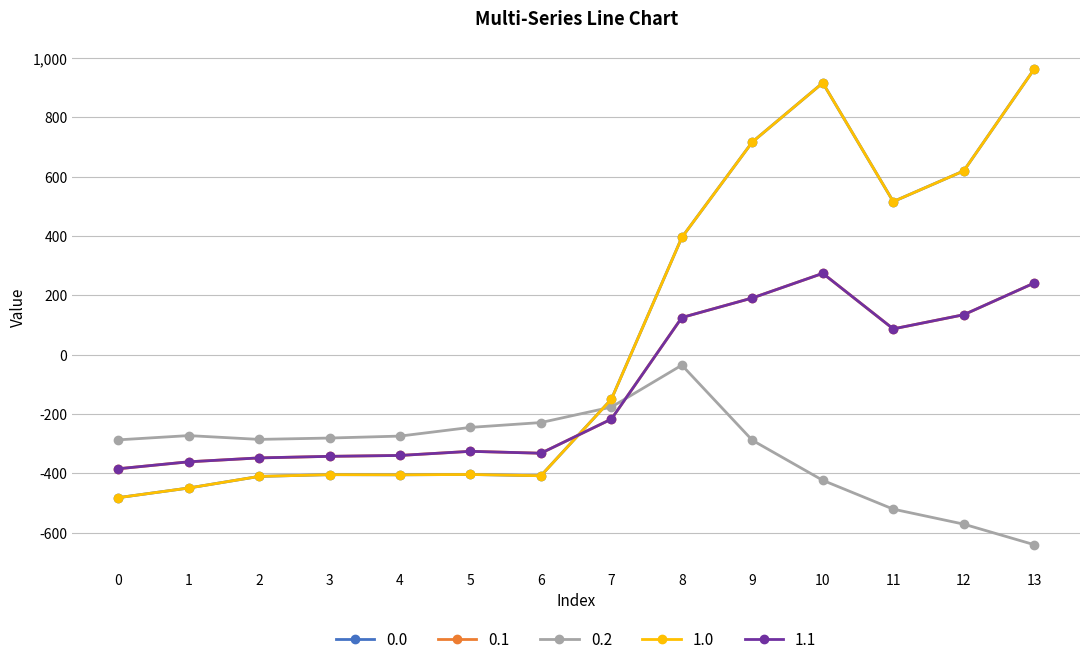

Does the chart have visible grid lines?

Yes